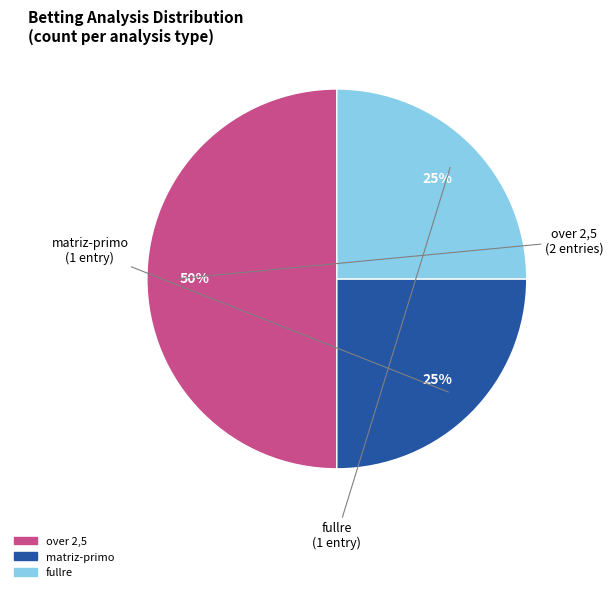

Is it true that over 2,5 is 44% of the pie?

False